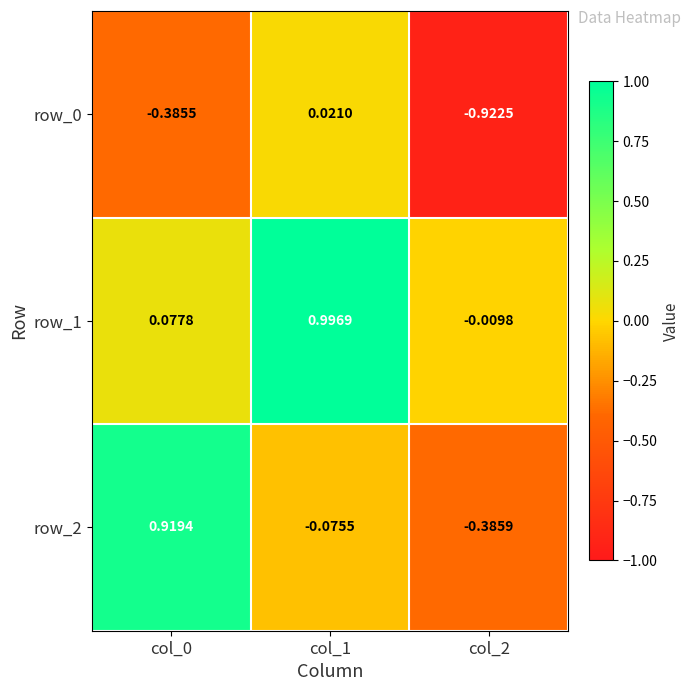

How many data points in row_2 are less than 0?

2